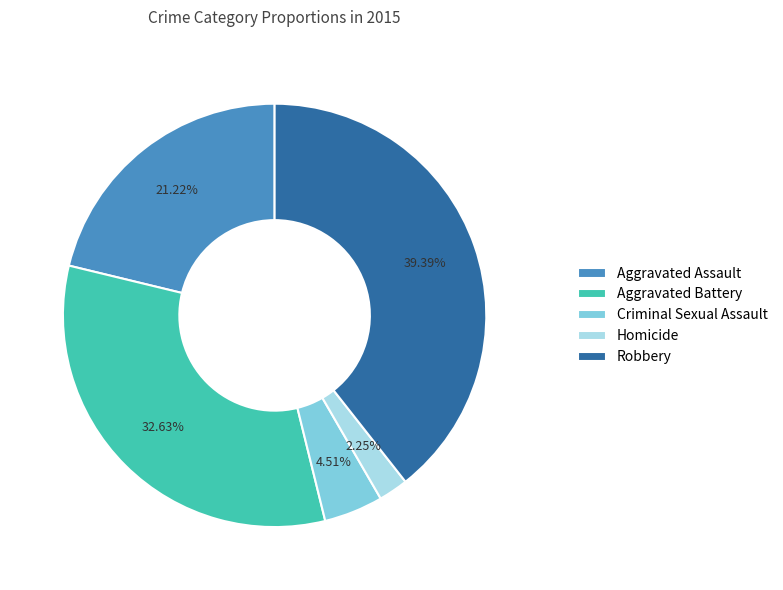

True or false: Aggravated Battery accounts for 33% of the total.

True